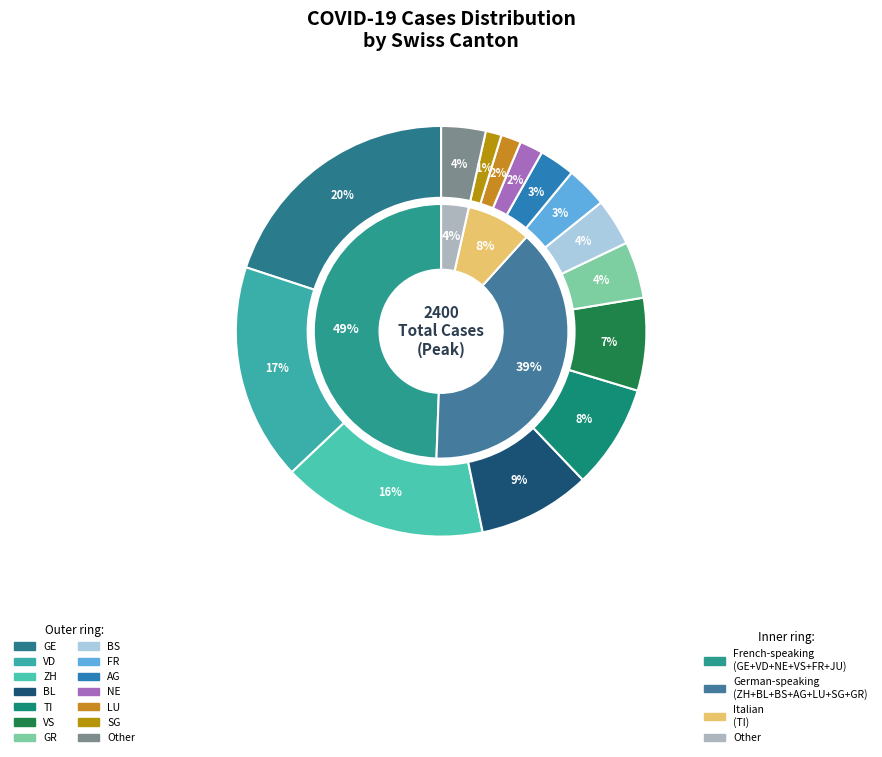

Is there any slice that represents more than half of the pie?

No